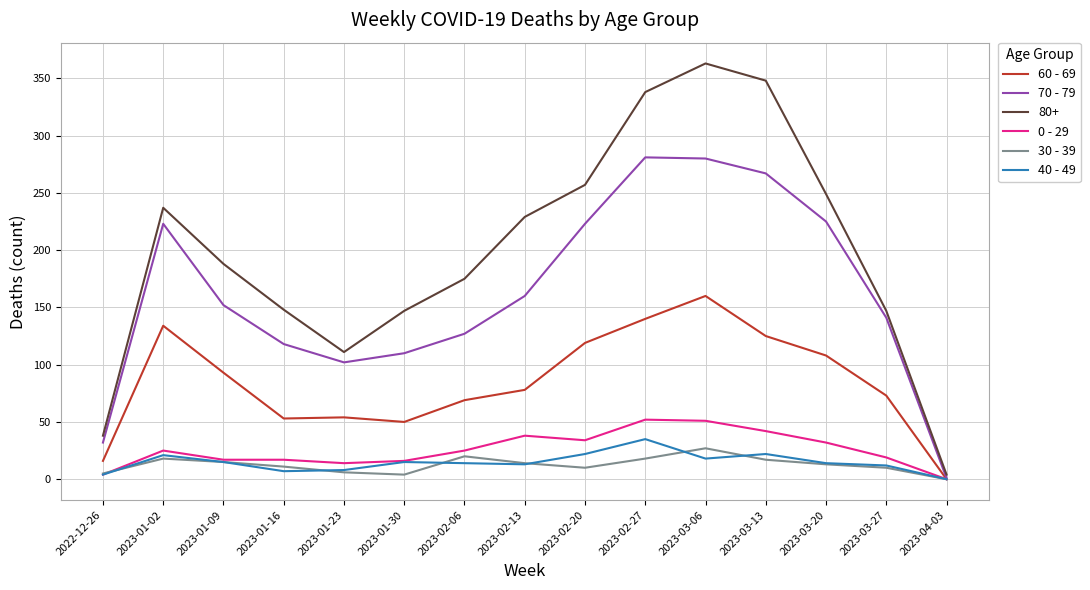

How many lines are shown in the chart?

6